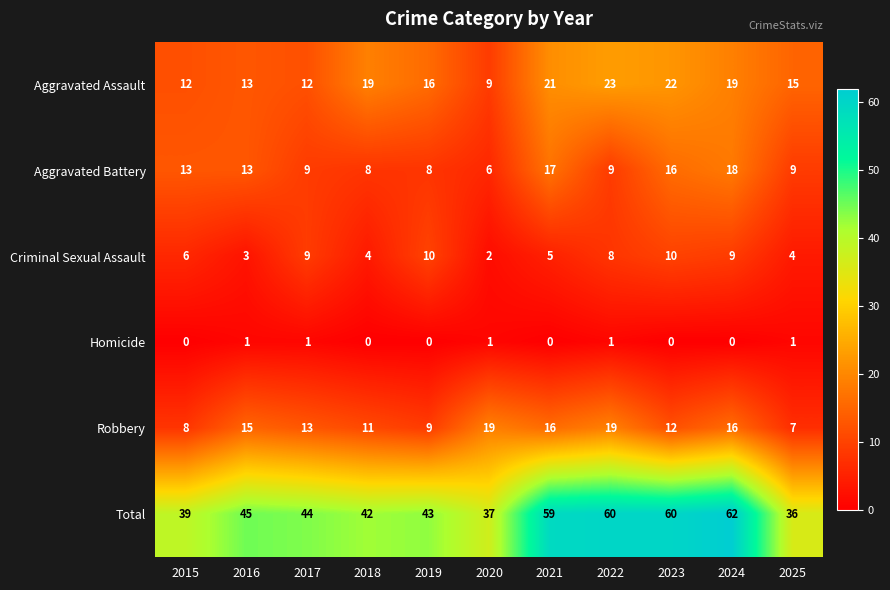

At which category is the sum across all series the highest?

2024